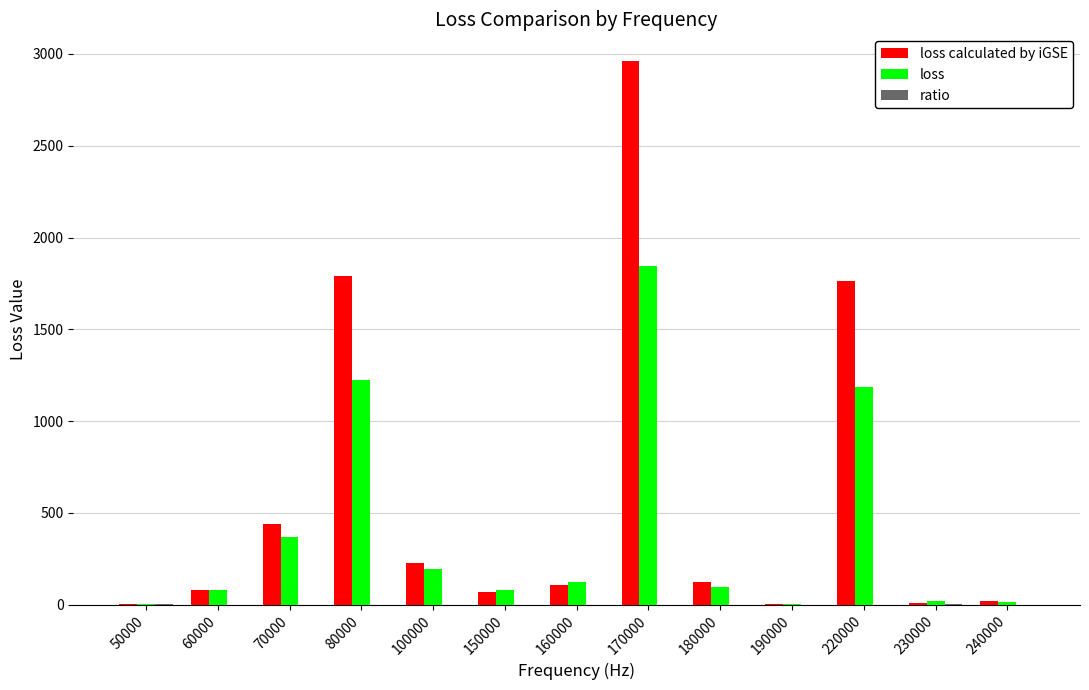

Between 80000 and 190000, which series saw the biggest shift?

loss calculated by iGSE